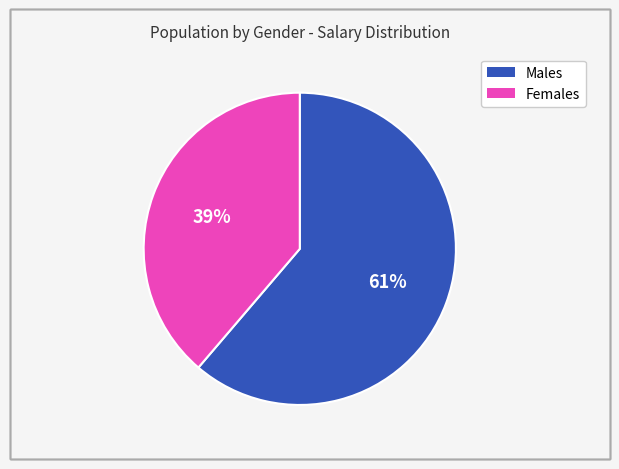

Is there any slice that represents more than half of the pie?

Yes